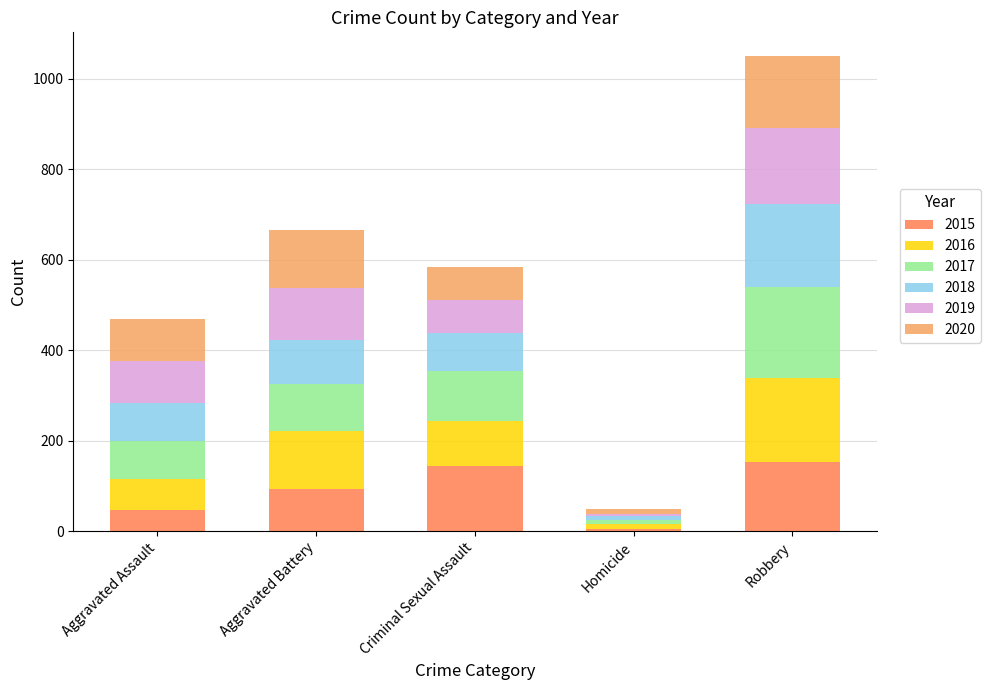

What is the difference between the maximum and minimum values in the 2015 series?

148